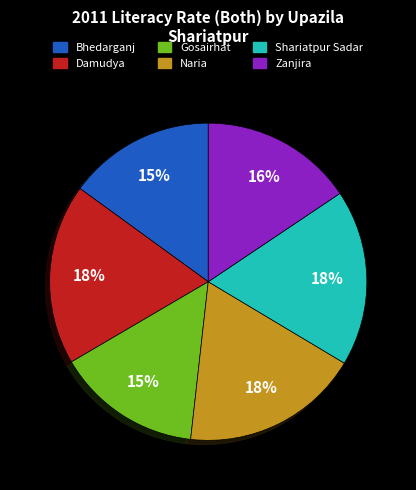

Is there any slice that represents more than half of the pie?

No